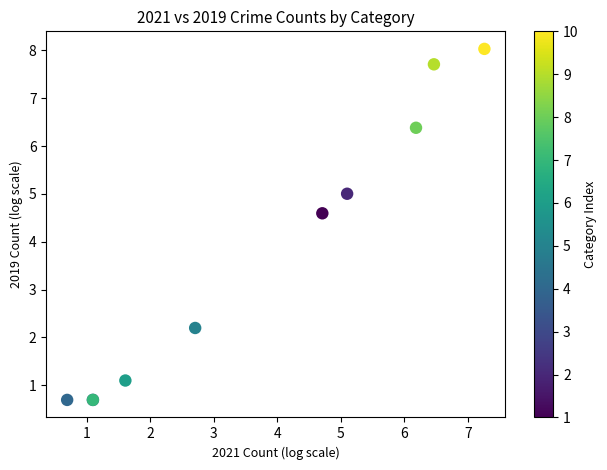

What Y value in the scatter plot is closest to 4?

4.6